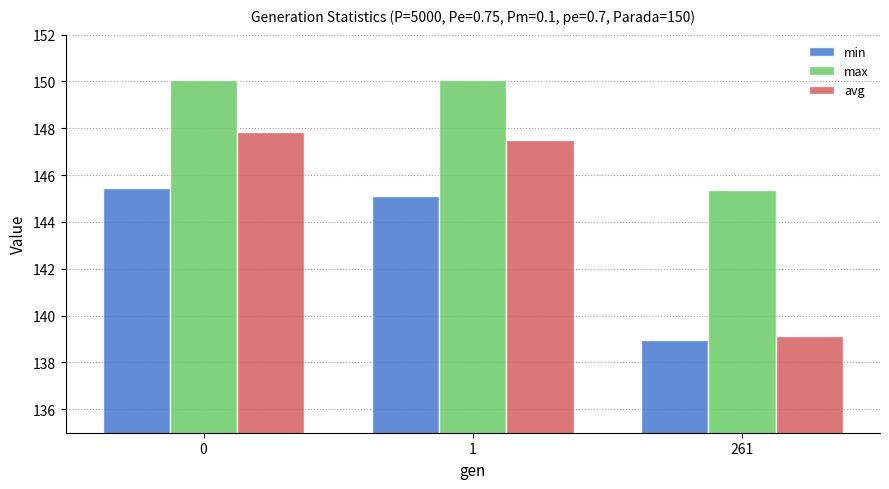

Is the value of max at 0 greater than the value of min at 0?

Yes